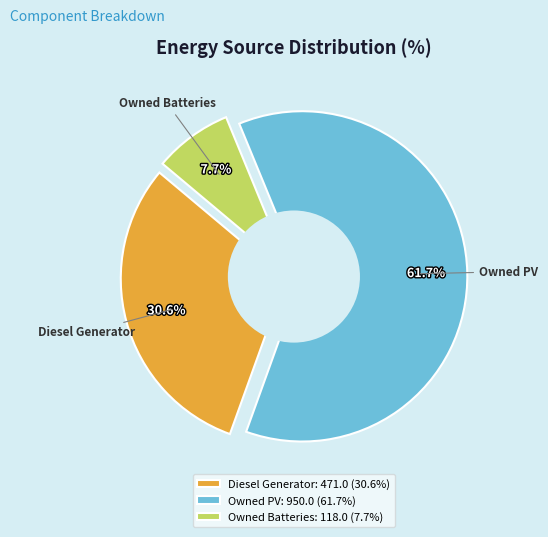

To the nearest percent, what portion does Diesel Generator represent?

31%